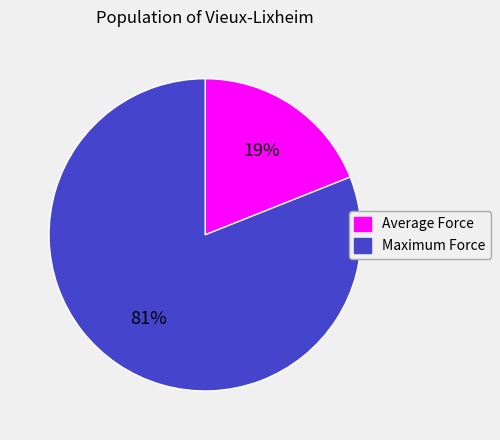

To the nearest percent, what portion does Maximum Force represent?

81%